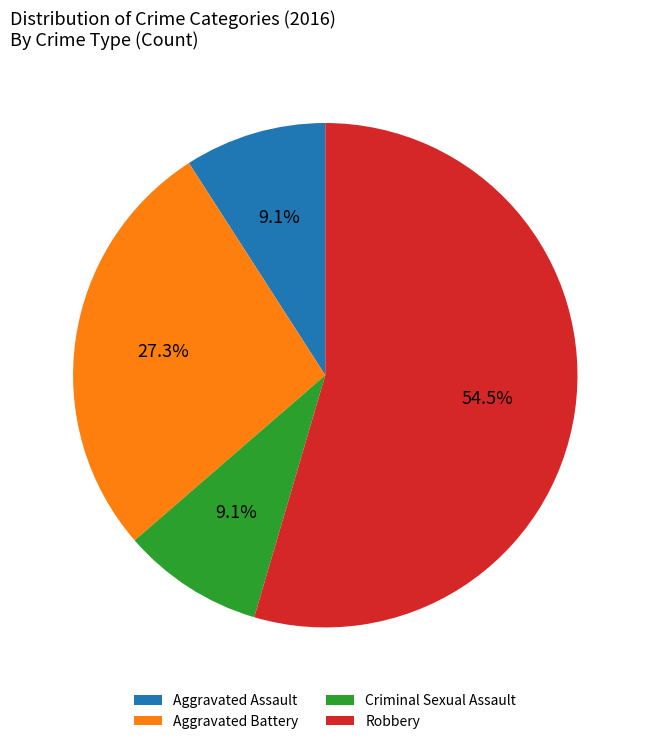

What is the largest slice in the pie chart?

Robbery